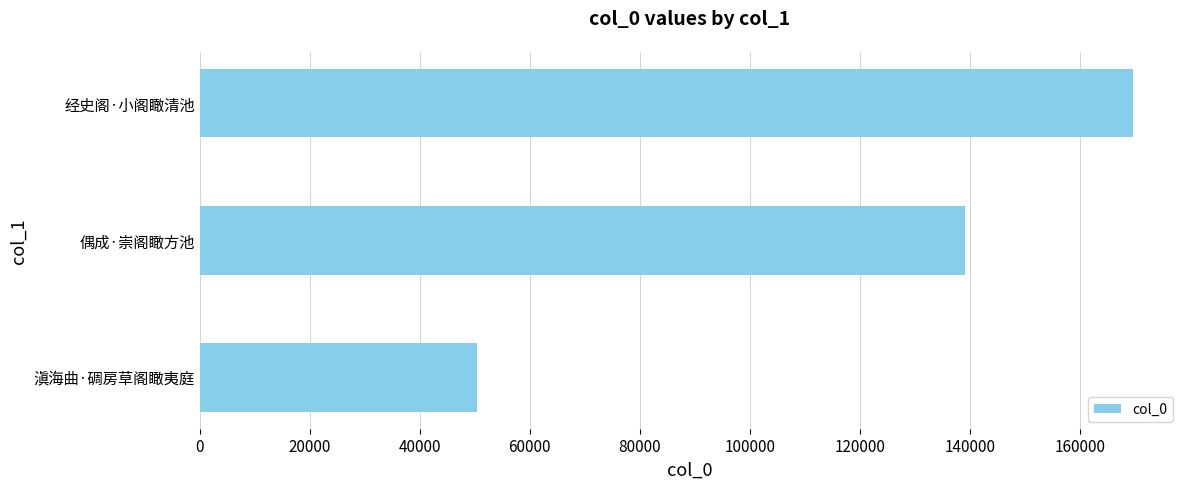

What is the sum of all values?

359213